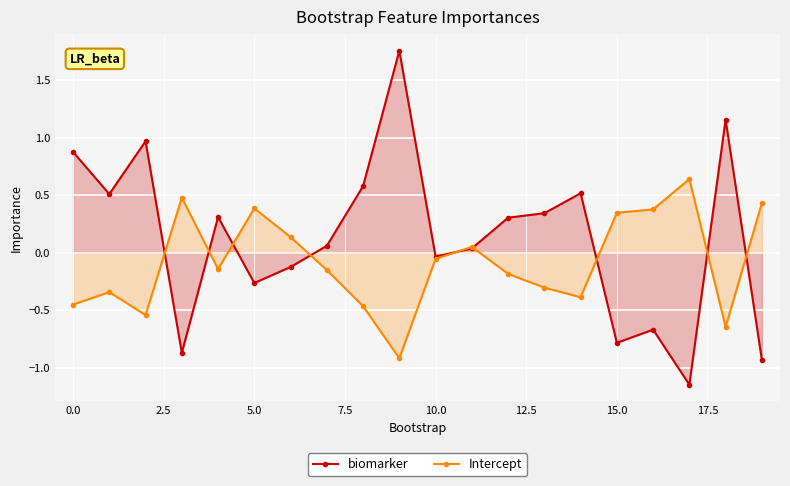

What is the maximum value for biomarker?

1.8